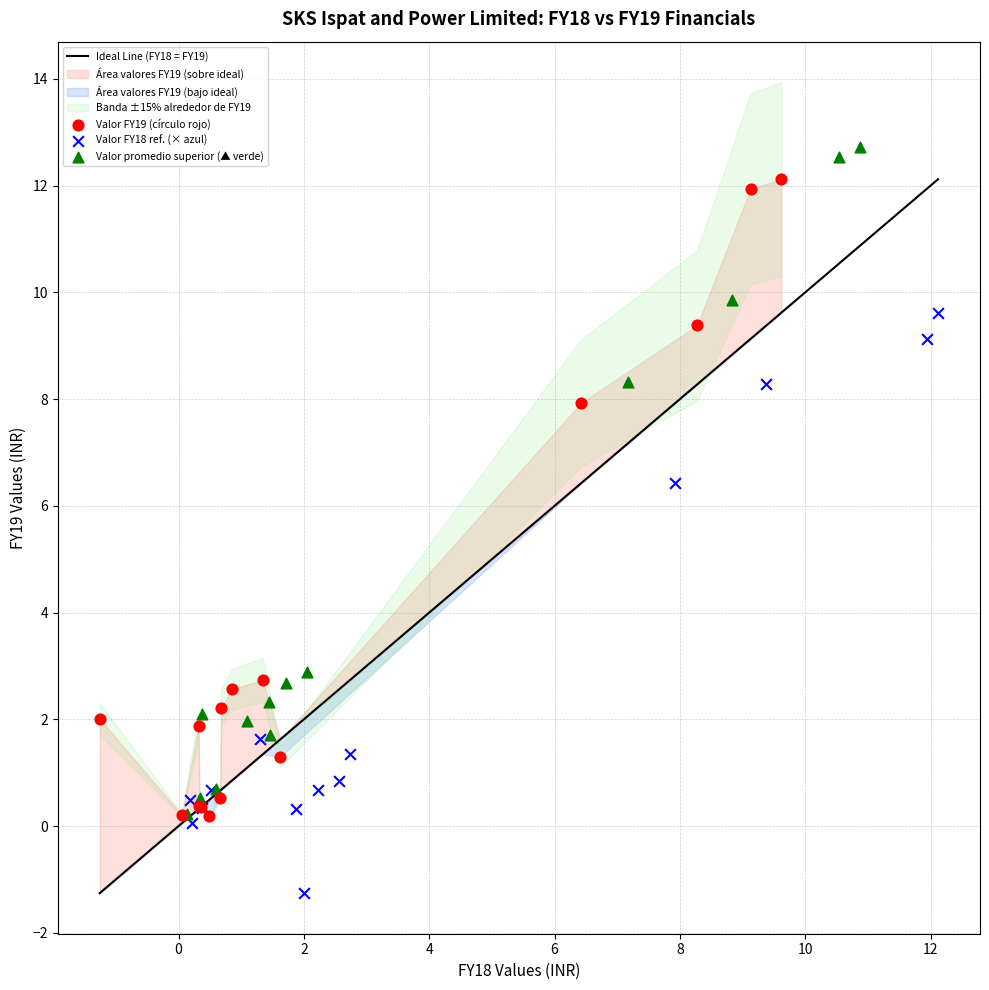

Which series has the largest Y range (max minus min)?

Valor promedio superior (▲ verde)